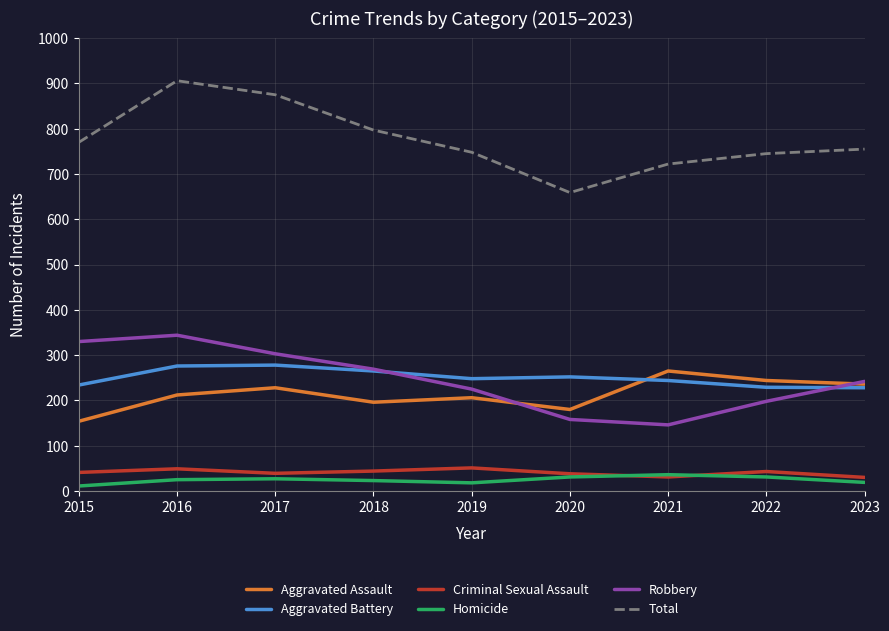

At which label does Total reach its minimum?

2020